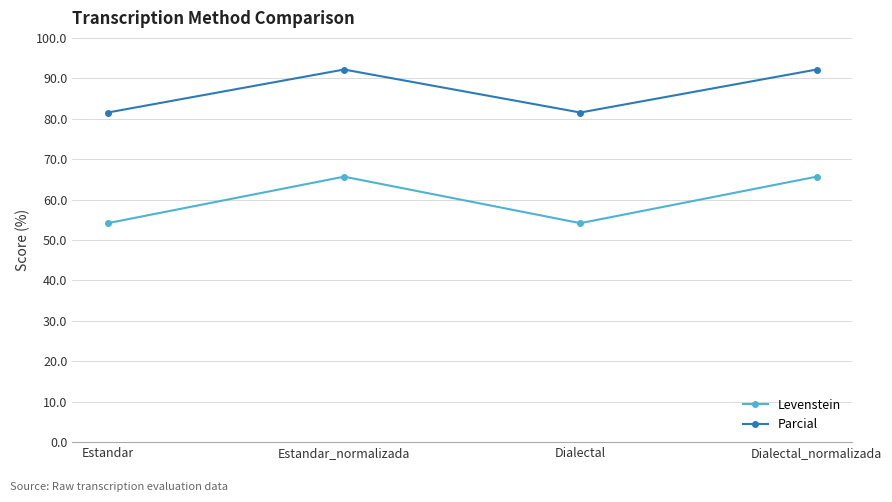

Reading right to left, list all the values displayed in this chart.

Levenstein: 65.7	54.2	65.7	54.2
Parcial: 92.2	81.5	92.2	81.5